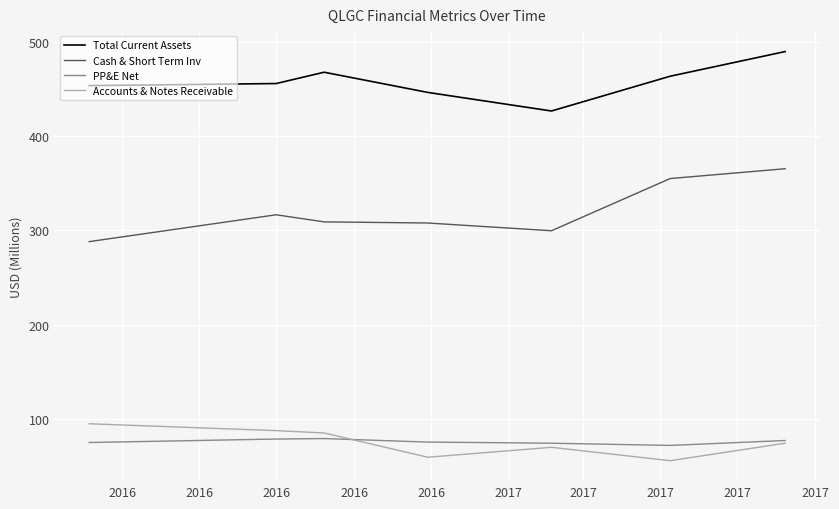

Count the number of categories in the chart.

7